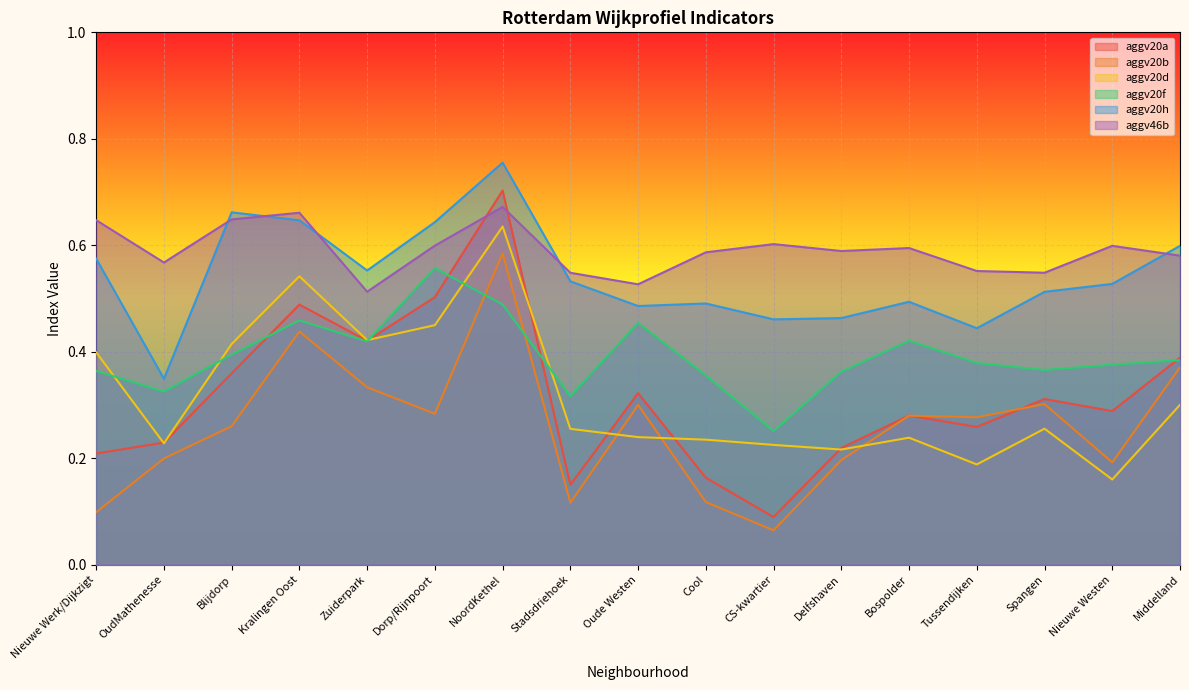

What position from the left is Bospolder?

13